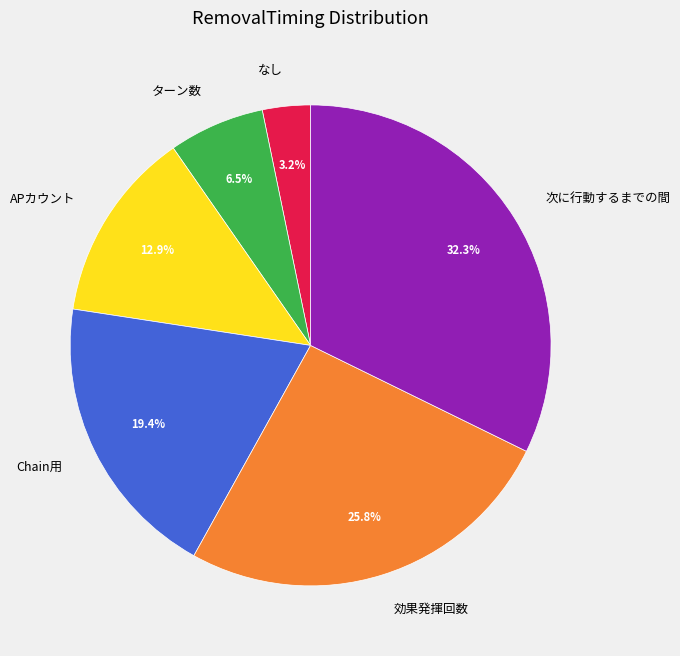

Count the number of slices in the pie.

6